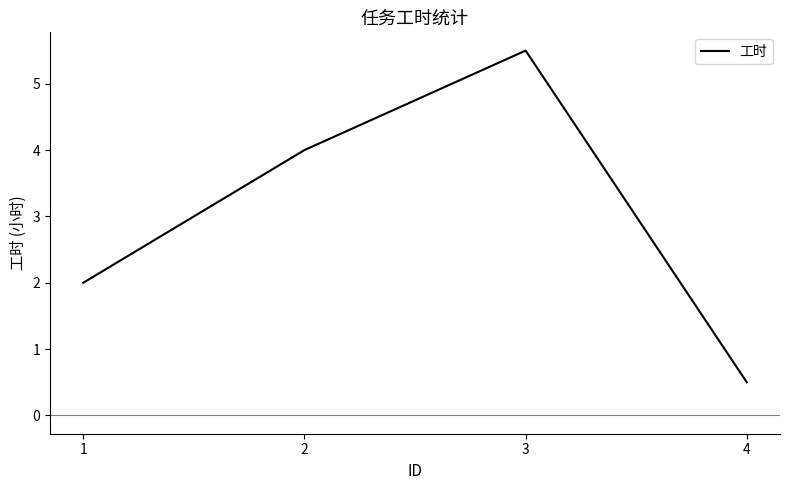

What is the average value?

3.0